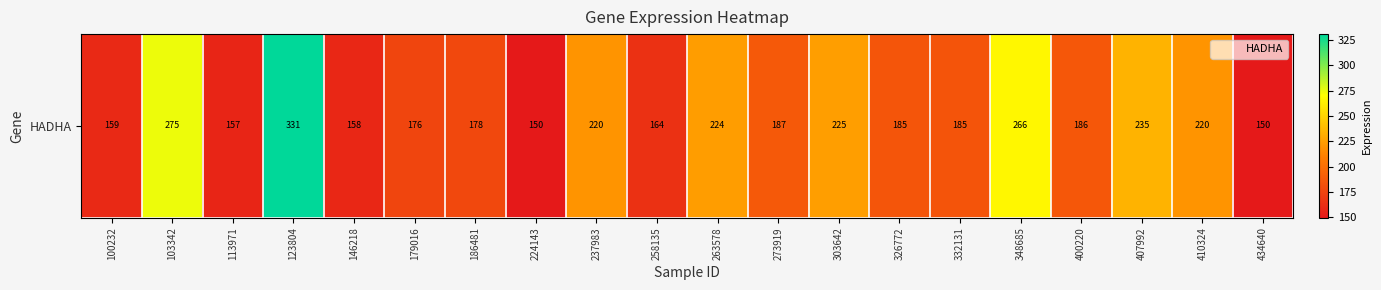

Which has a higher value, 273919 or 303642?

303642